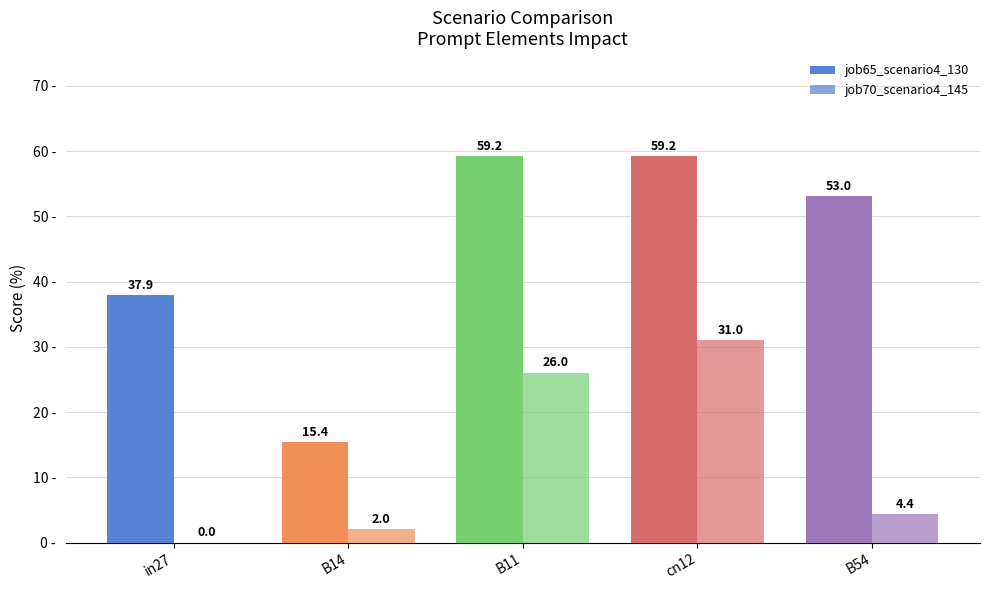

The value of job70_scenario4_145 at B11 is 18.2. True or false?

False